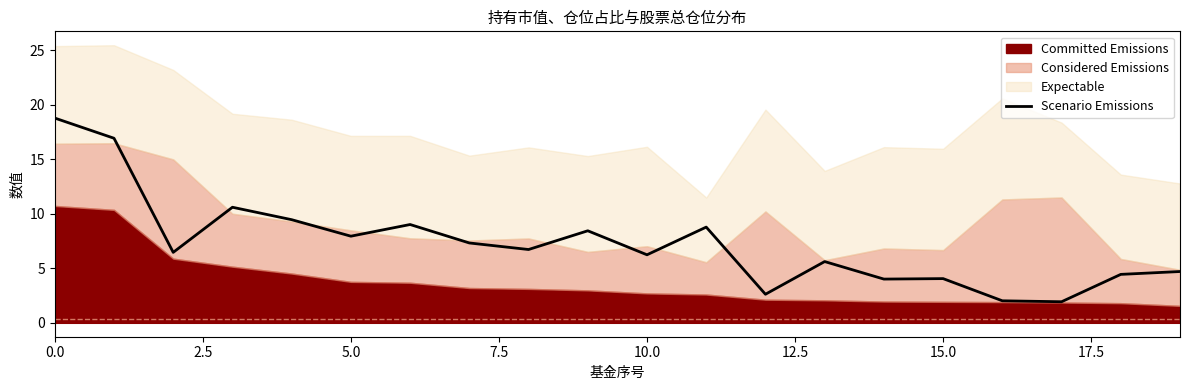

True or false: Scenario Emissions has a value of 8.0 at 5.0.

True